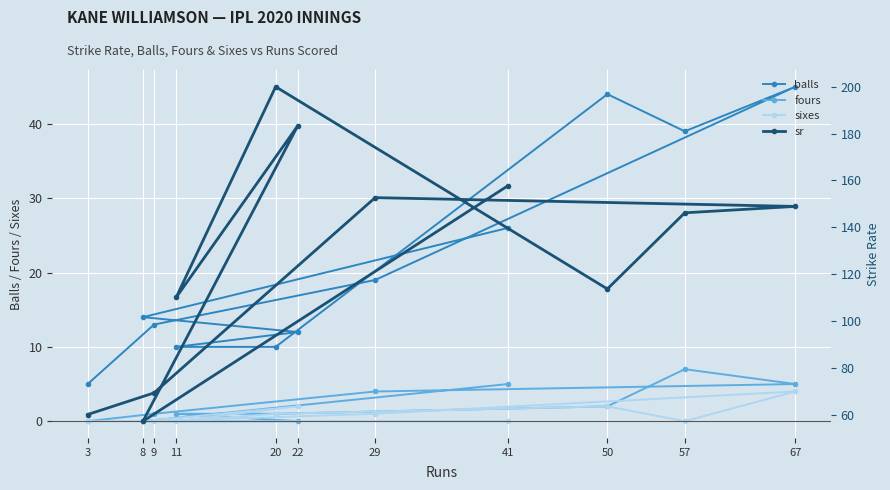

What is the maximum value for sr?

200.0